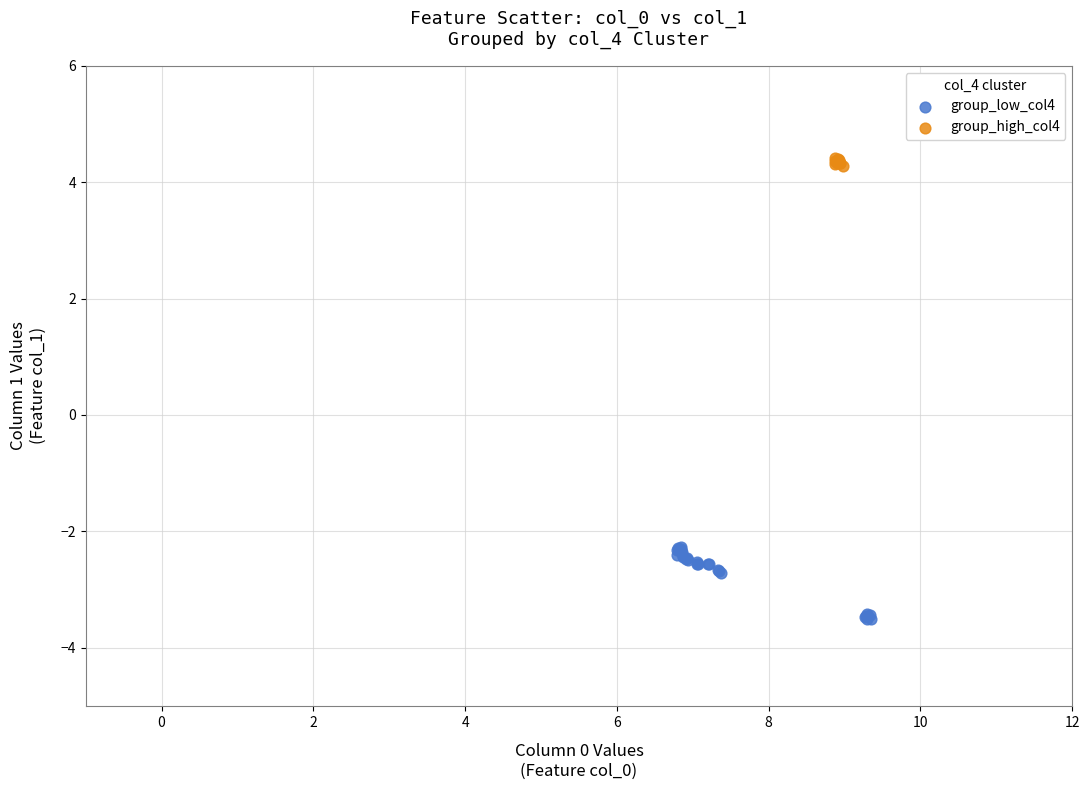

Which series contains the lowest Y value?

group_low_col4